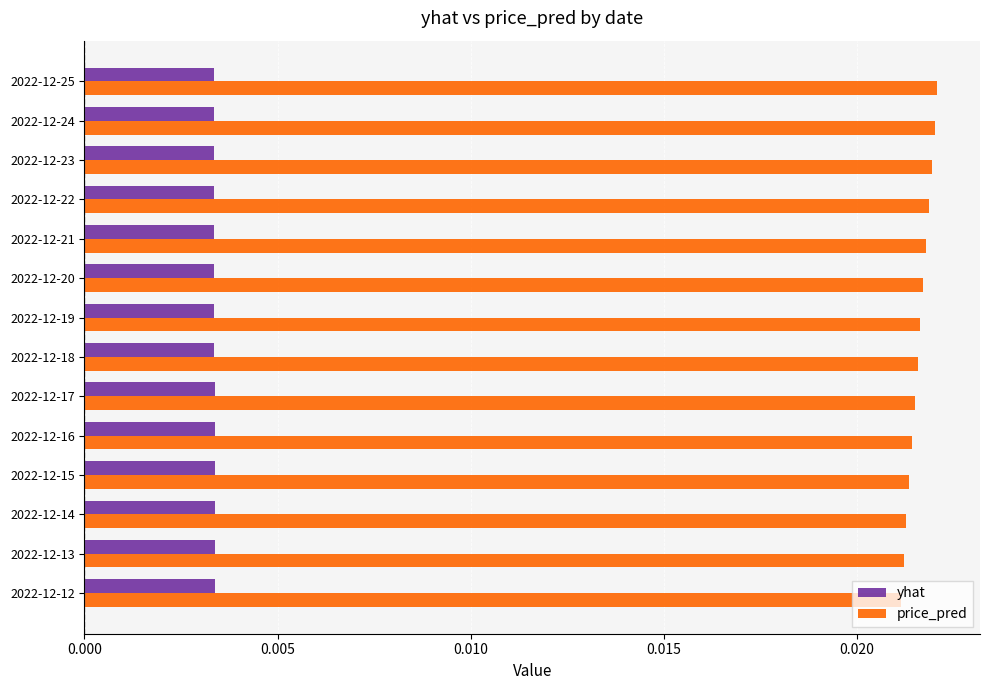

Rank the series by their average value, from lowest to highest.

yhat, price_pred